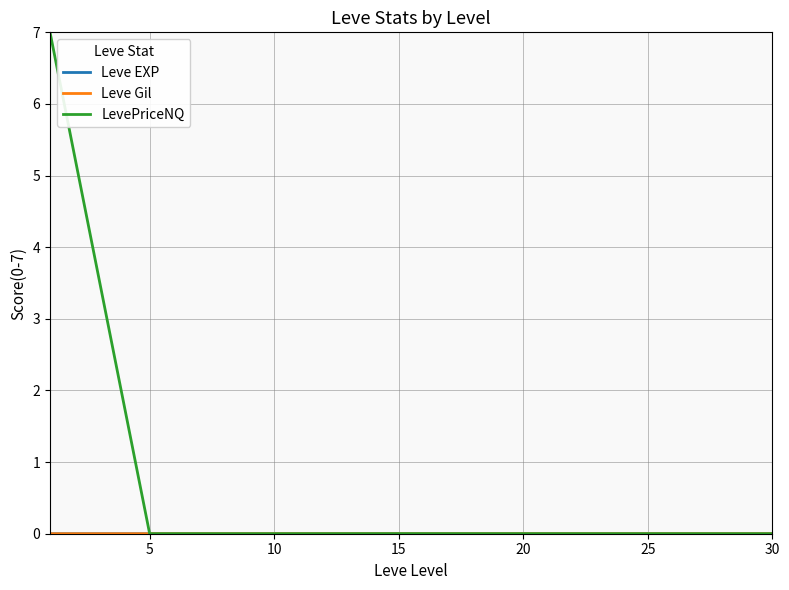

Which series has the widest spread of values?

LevePriceNQ